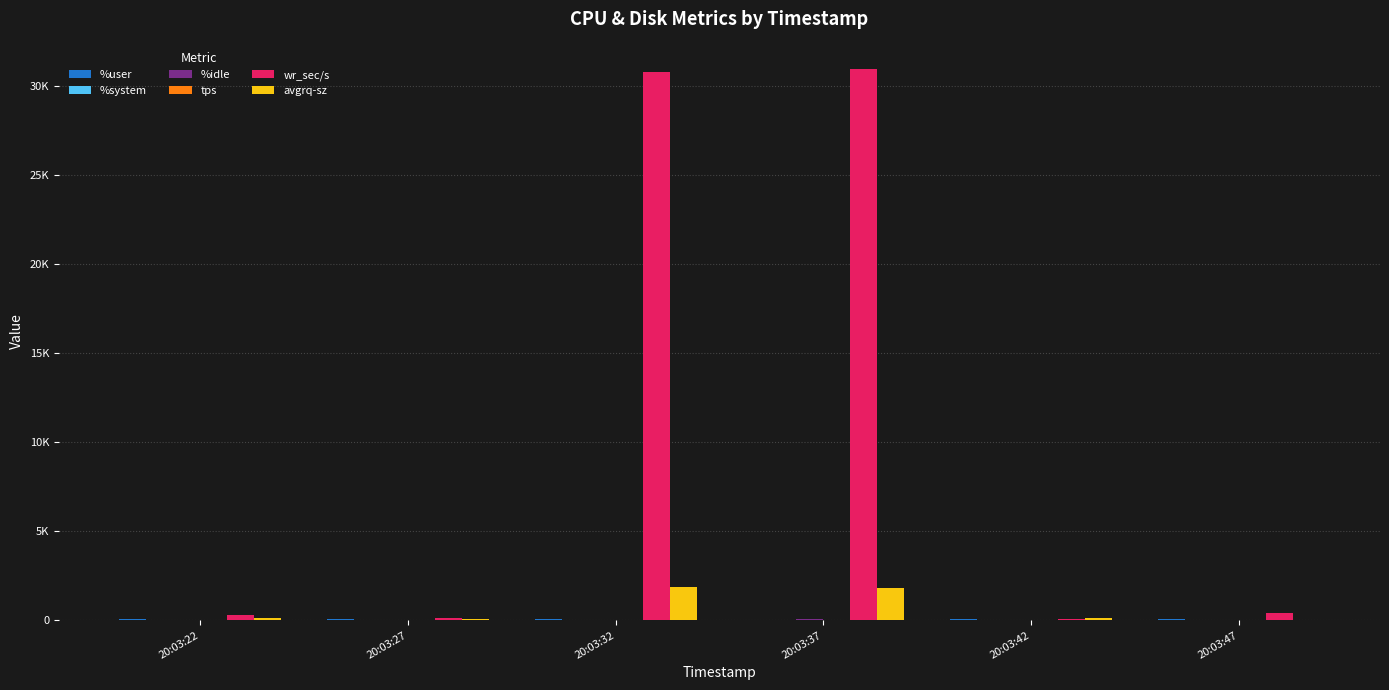

Are the bars grouped side by side (vs. stacked)?

Yes